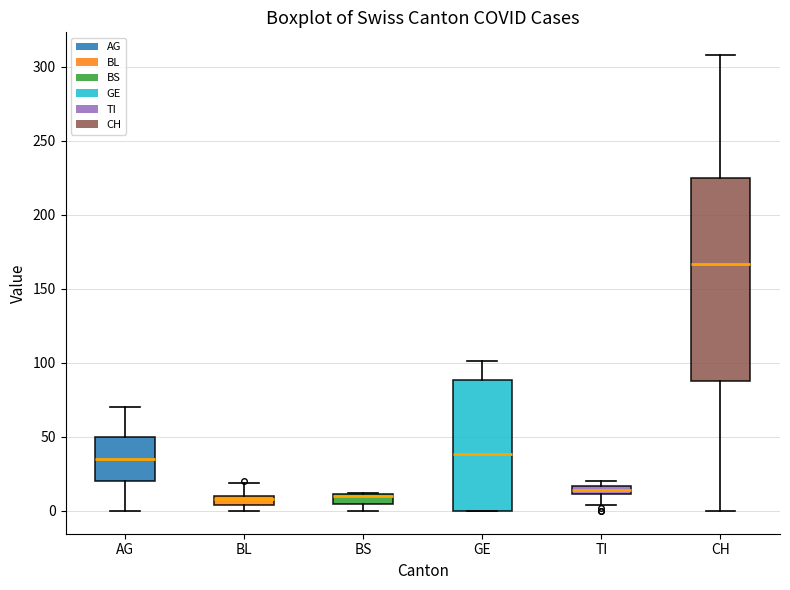

Where is the upper edge of the box for BL on the y-axis? The values are not printed on the chart, so give them approximately, as read against the axis.

10